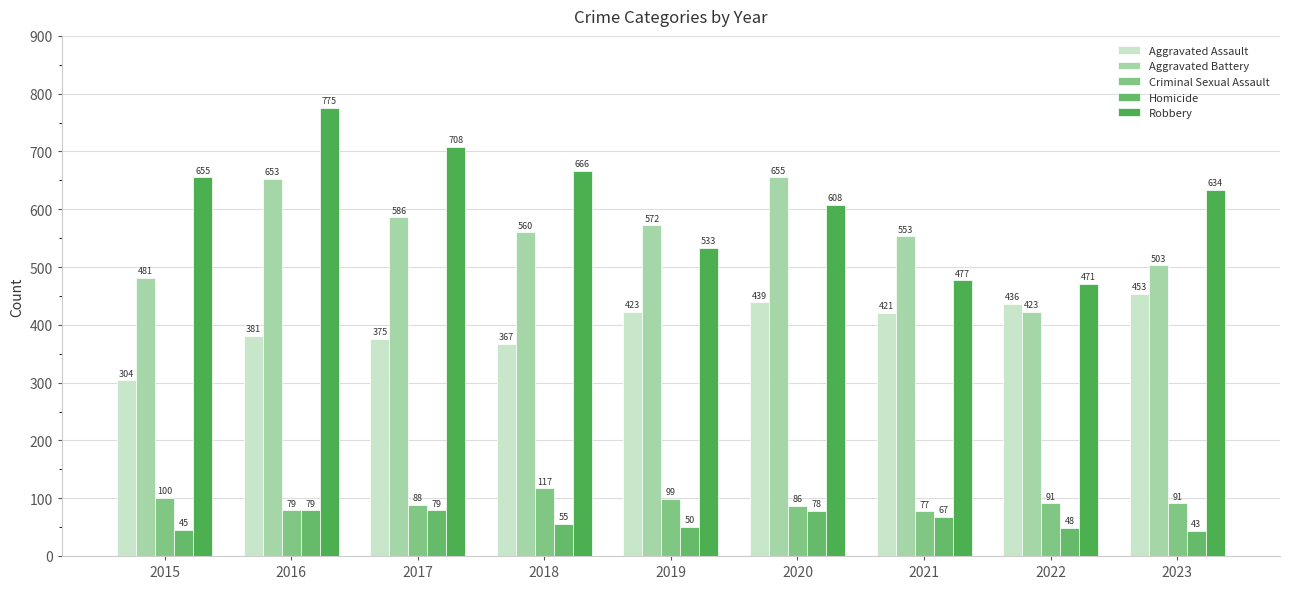

What is the highest value of the Homicide series?

79